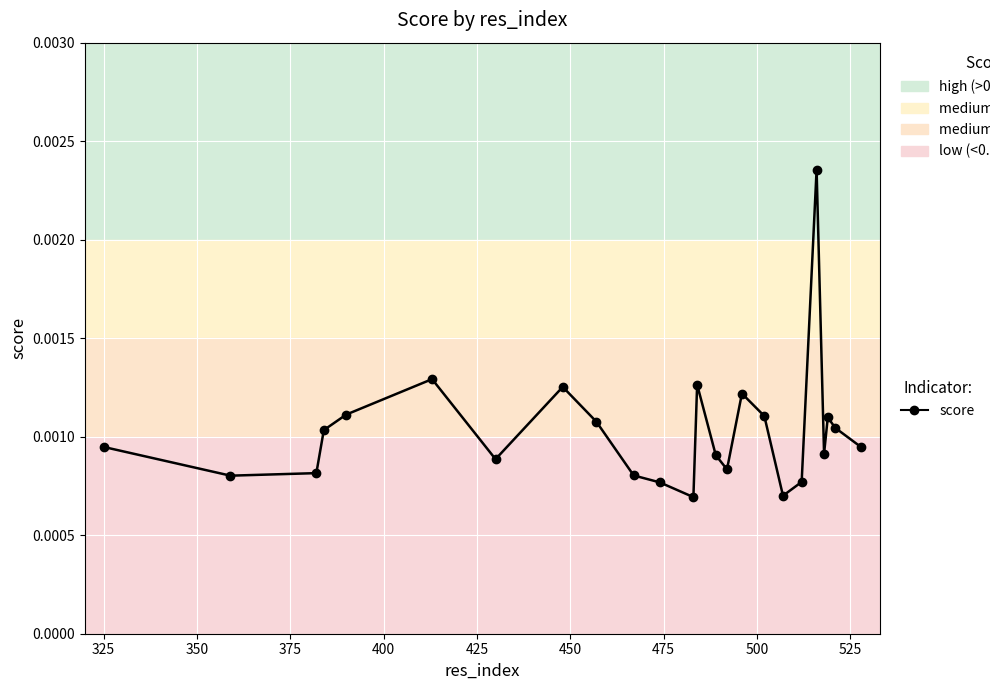

How many interior local peaks (higher than both neighbors) does the data have?

6